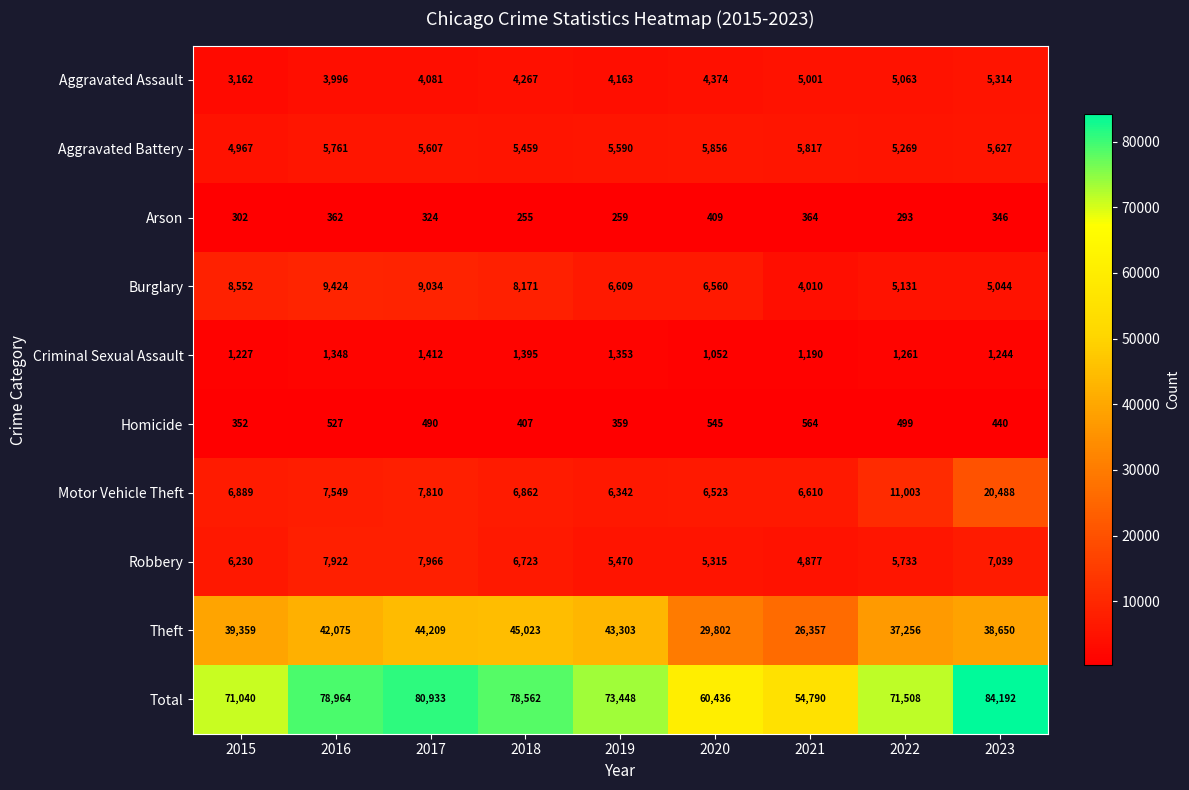

What is the total value across all series at 2021?

109580